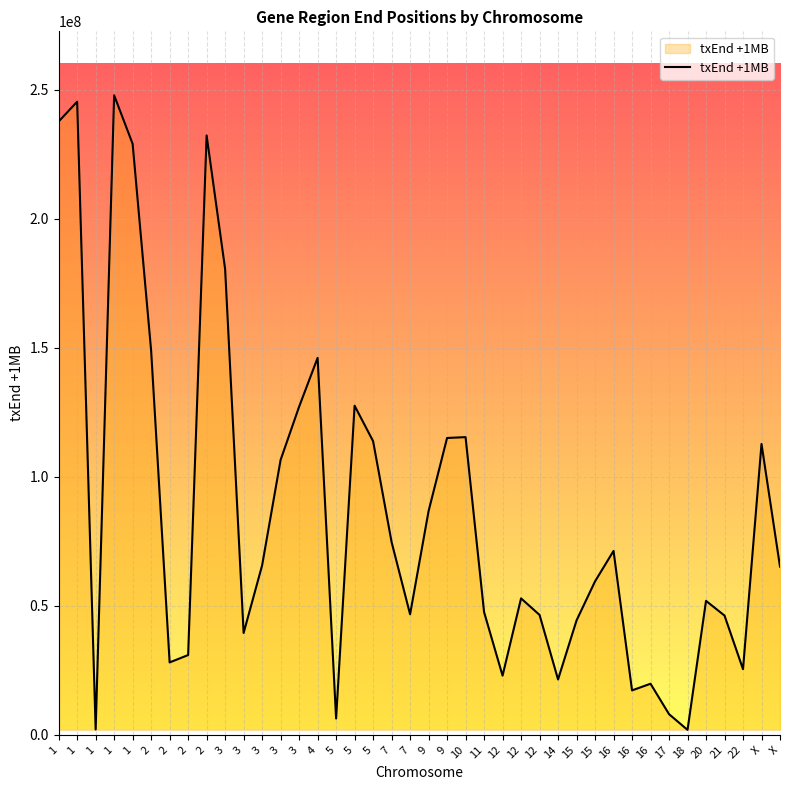

Is this an area chart (filled region under the line)?

Yes